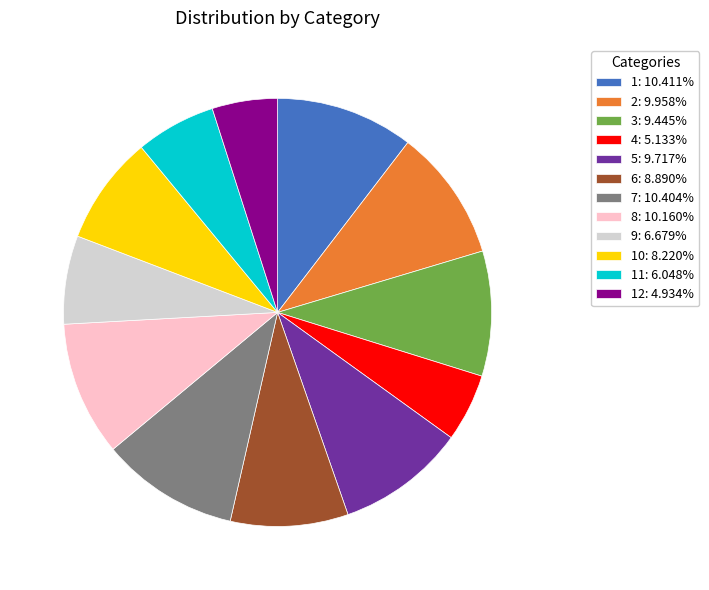

Approximately how many times larger is the value at 6: 8.890% compared to 10: 8.220%?

1.1